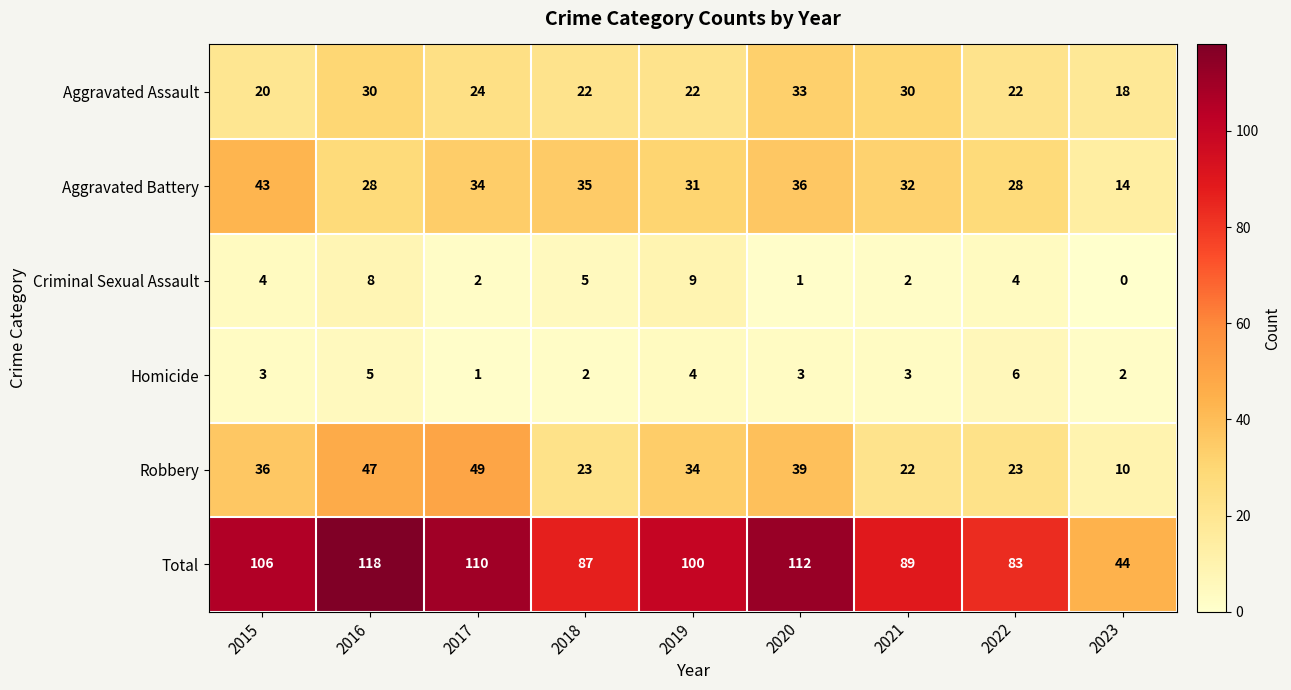

At 2015, list the series in order from largest to smallest.

Total, Aggravated Battery, Robbery, Aggravated Assault, Criminal Sexual Assault, Homicide